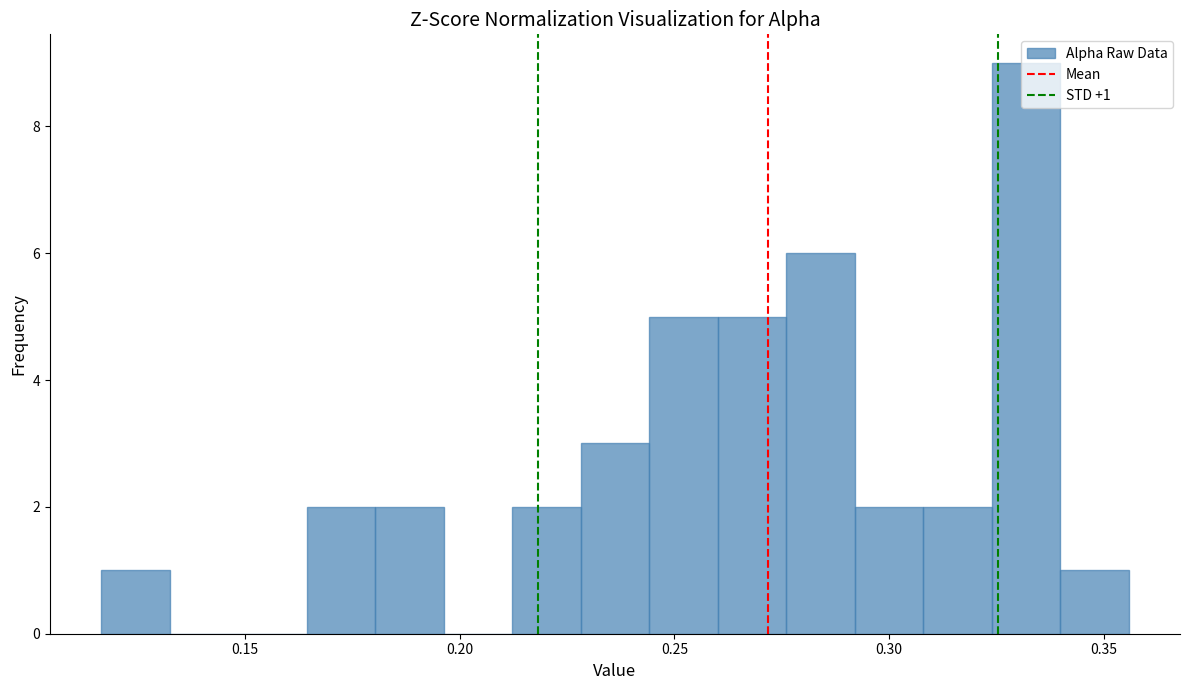

Read against the x-axis, roughly where is the centre of the tallest bar?

0.330